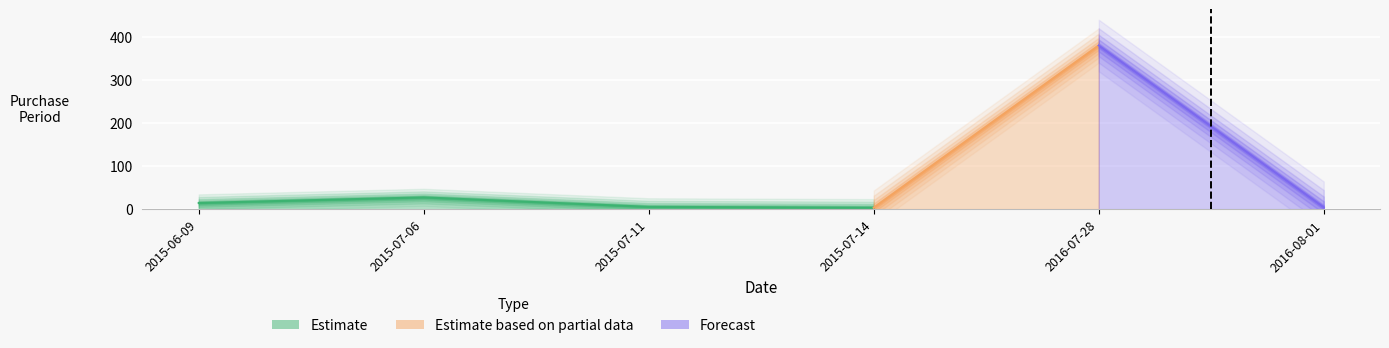

Does the chart display data point markers on the line(s)?

No